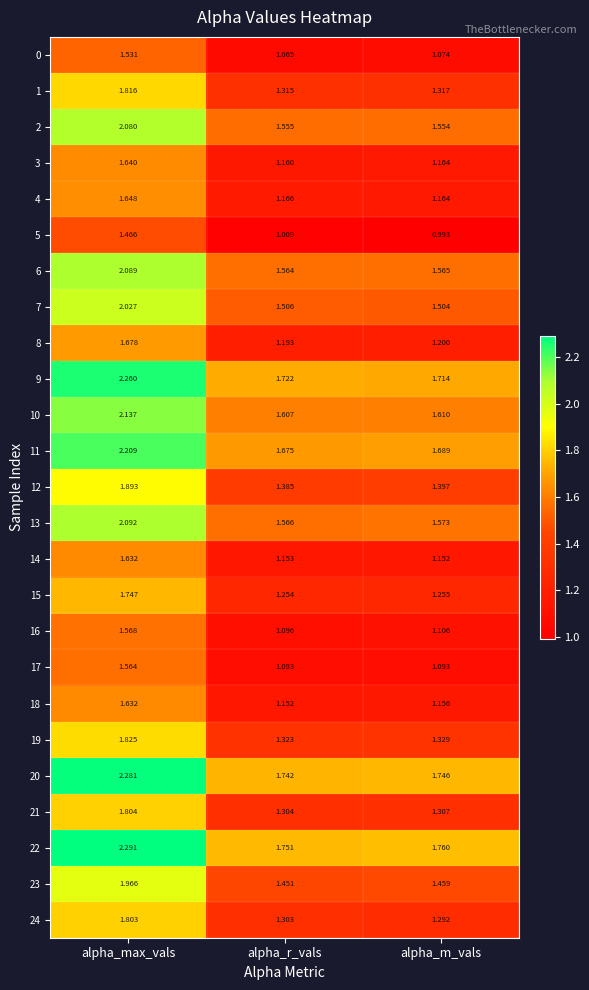

At which category does the chart reach its peak across all series?

alpha_max_vals